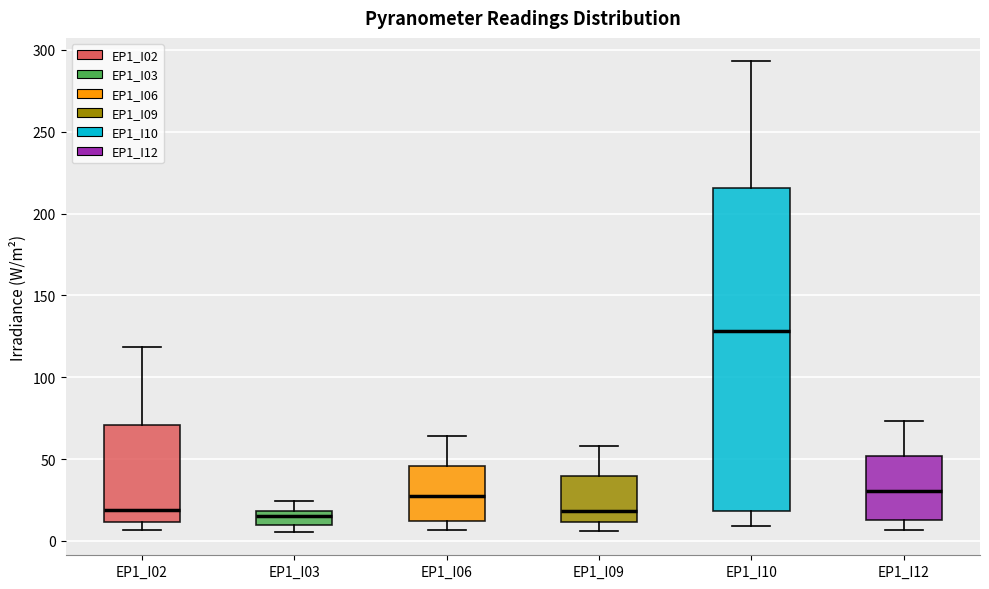

Which box has the highest median line?

EP1_I10